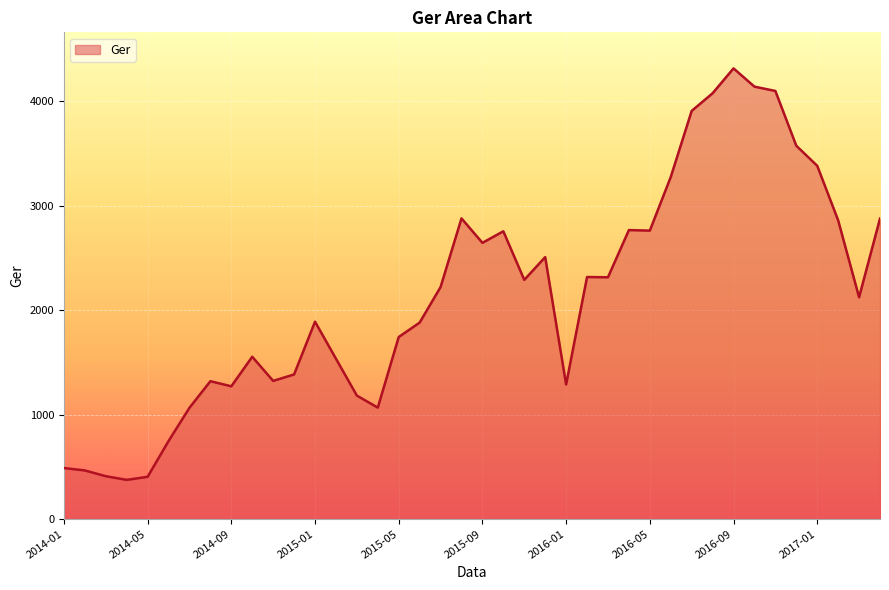

What is the minimum value shown in the chart?

374.7